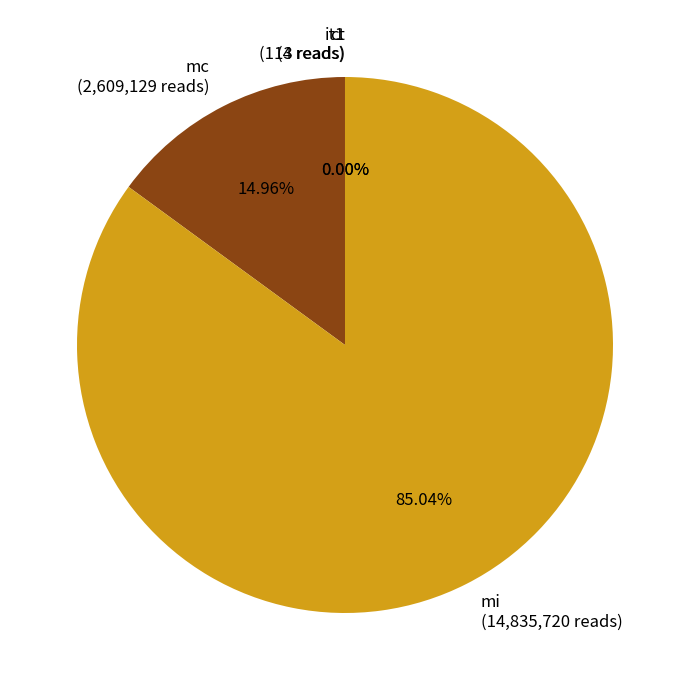

Which has a higher value, mi (14,835,720 reads) or mc (2,609,129 reads)?

mi (14,835,720 reads)